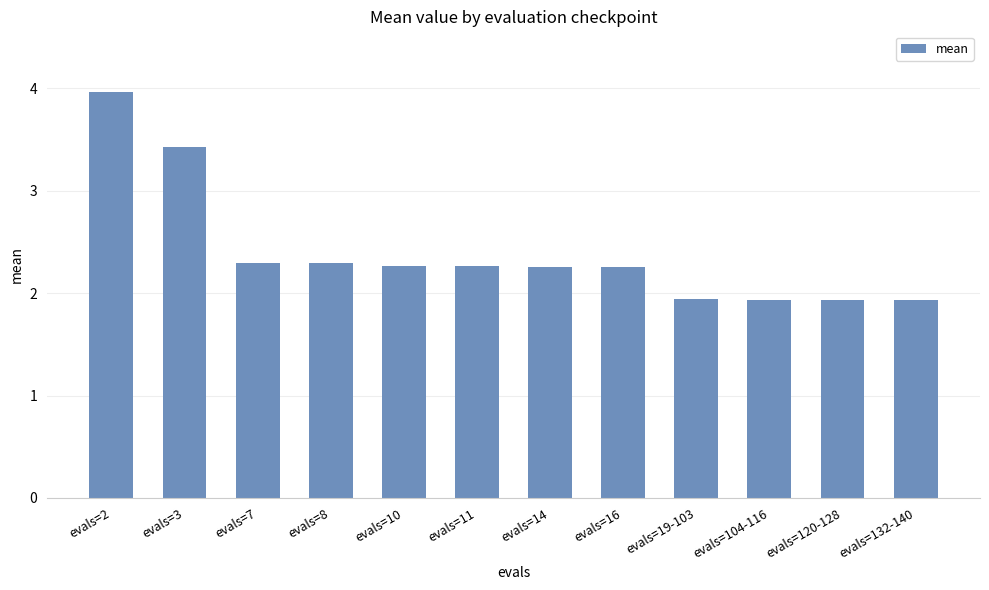

What is the value of the 3rd bar from the left?

2.3